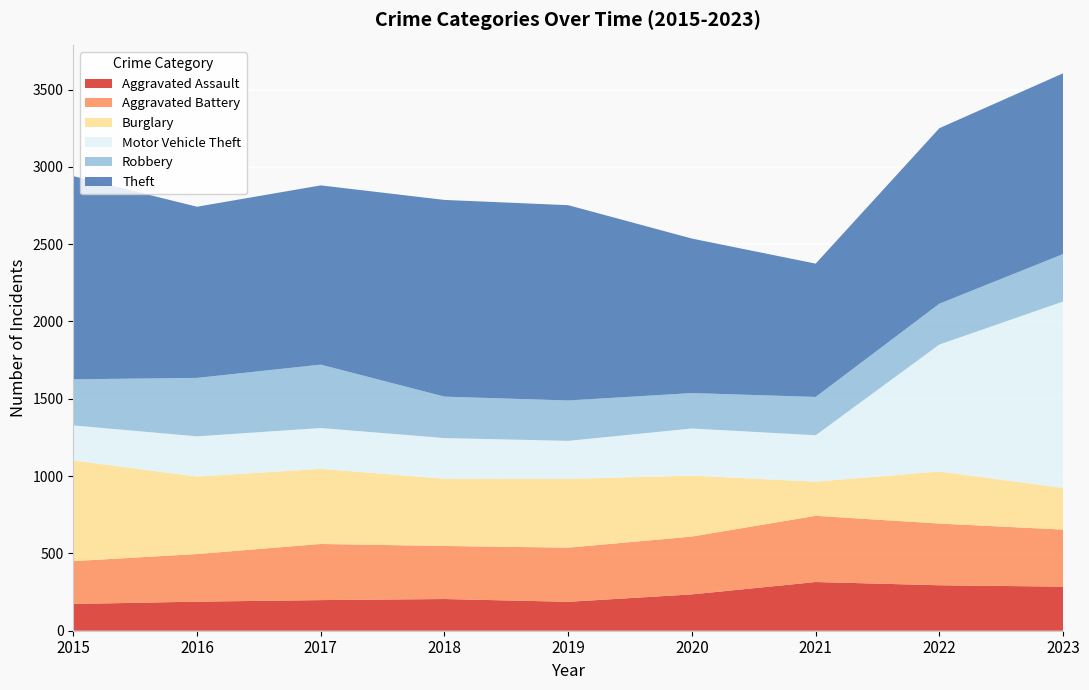

Reading left to right, extract all data points from this chart.

Aggravated Assault: 2015=173	2016=188	2017=198	2018=205	2019=187	2020=235	2021=315	2022=294	2023=285
Aggravated Battery: 2015=277	2016=308	2017=363	2018=343	2019=350	2020=374	2021=428	2022=399	2023=369
Burglary: 2015=651	2016=501	2017=486	2018=435	2019=445	2020=394	2021=221	2022=337	2023=269
Motor Vehicle Theft: 2015=227	2016=260	2017=264	2018=263	2019=246	2020=305	2021=300	2022=821	2023=1206
Robbery: 2015=298	2016=378	2017=410	2018=268	2019=261	2020=229	2021=248	2022=264	2023=307
Theft: 2015=1314	2016=1107	2017=1159	2018=1272	2019=1263	2020=999	2021=862	2022=1135	2023=1169